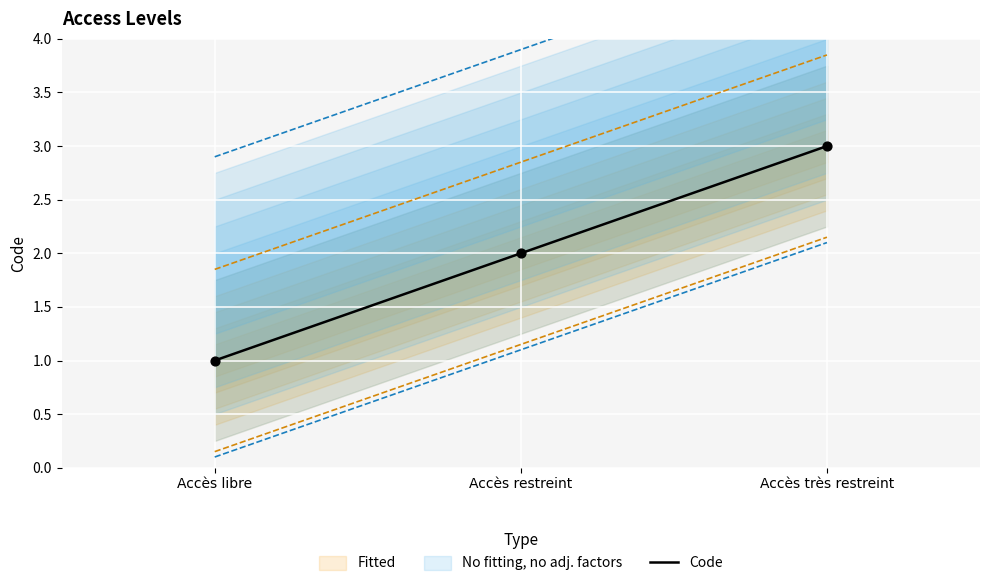

Between Accès très restreint and Accès restreint, which is larger?

Accès très restreint